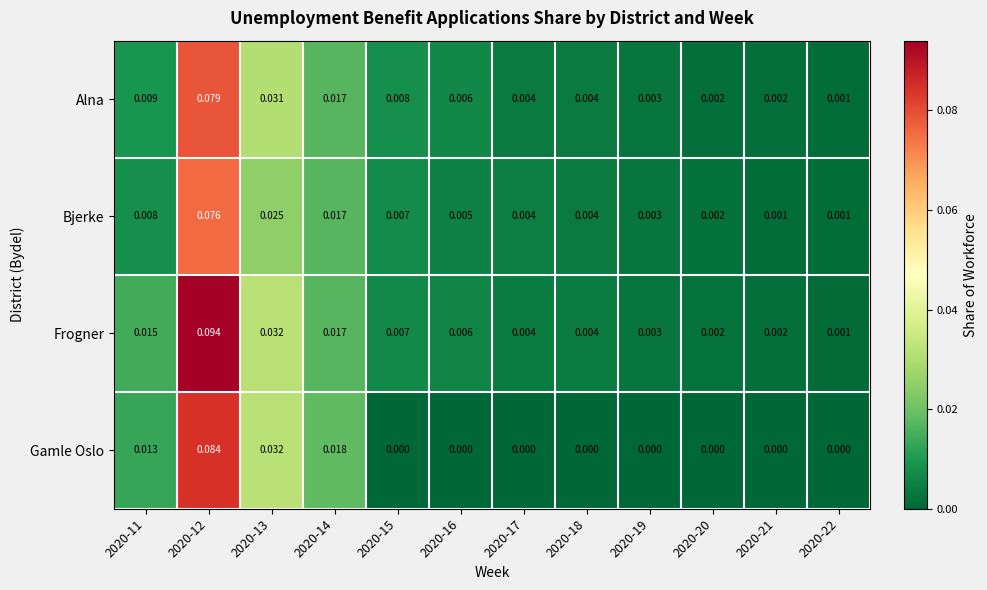

Rank the series by their maximum value, from highest to lowest.

Frogner, Gamle Oslo, Alna, Bjerke